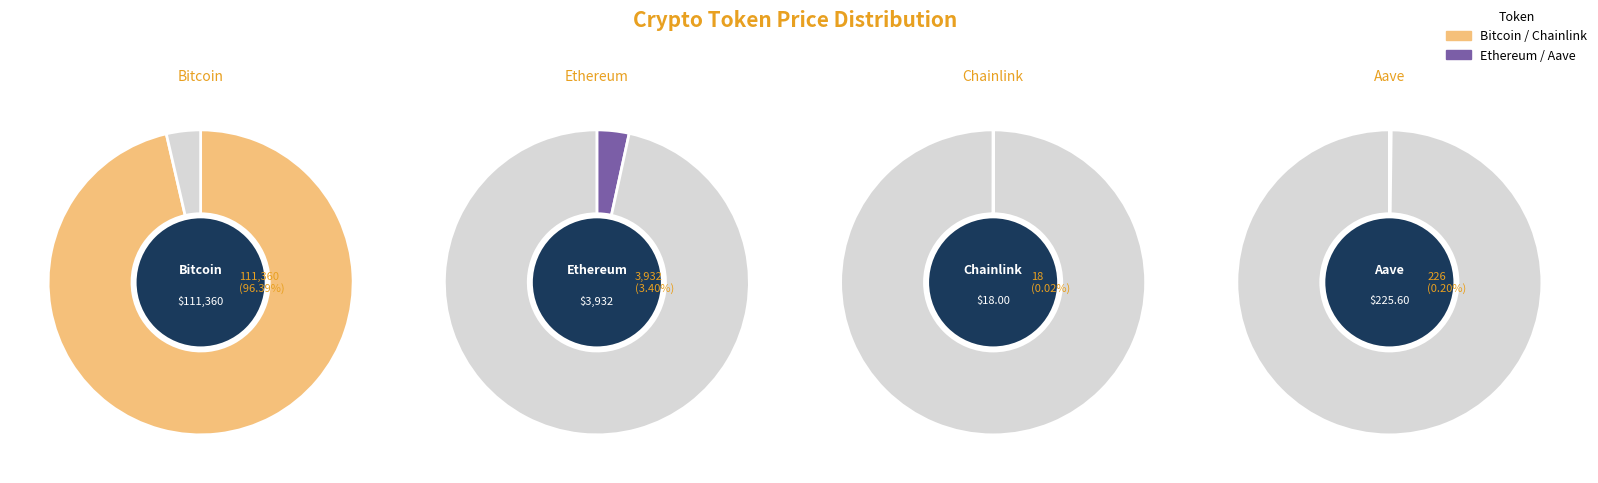

Does Ethereum represent more than half of the total?

No